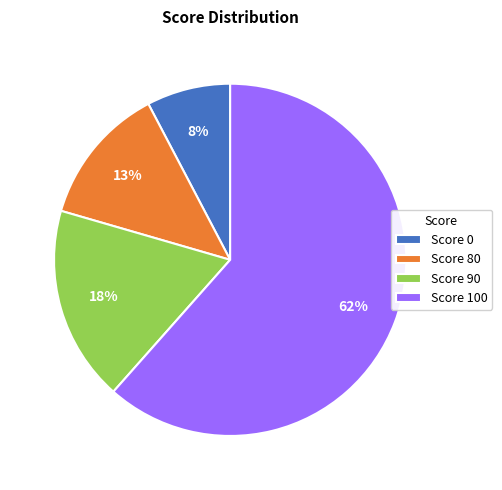

Which category has the biggest portion of the pie?

Score 100